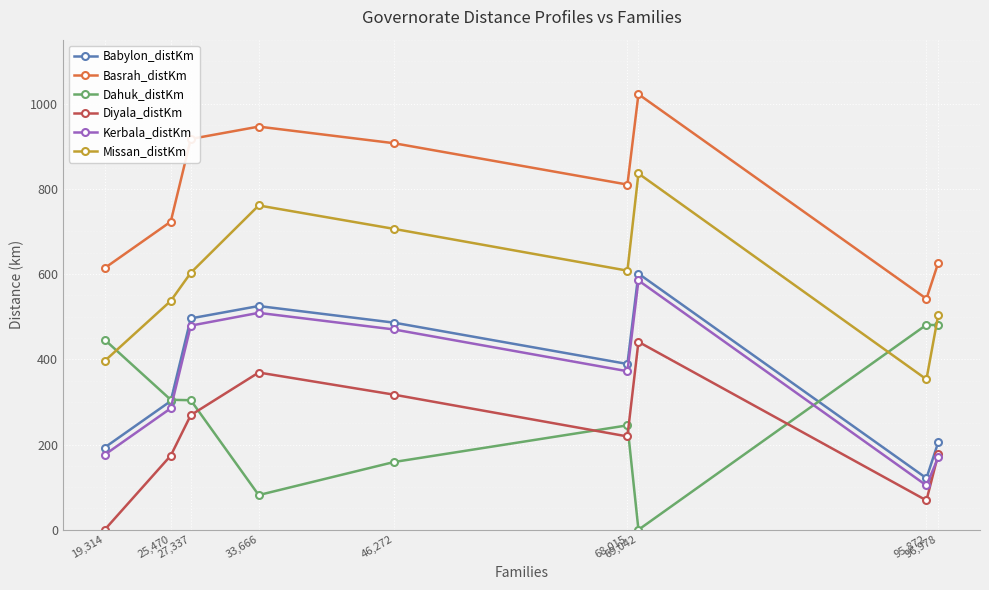

True or false: Diyala_distKm has more than 2 points higher than both neighbors.

False